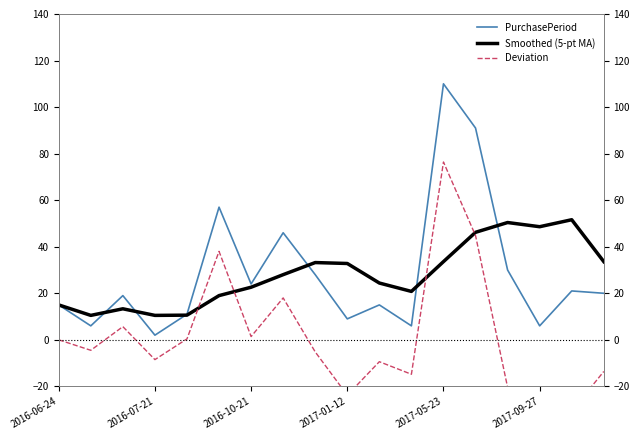

Which series has the widest spread of values?

Deviation